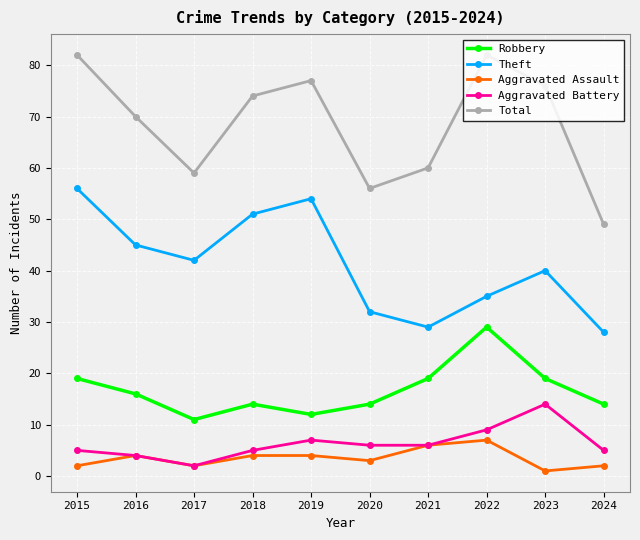

The value of Theft at 2016 is 45. True or false?

True